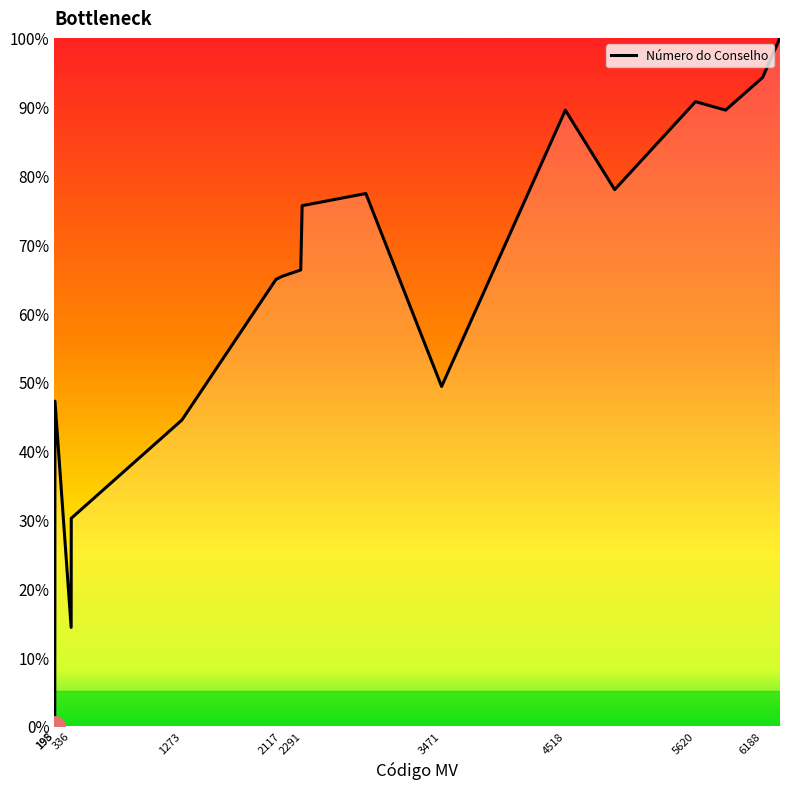

What is the greatest value displayed?

100.0